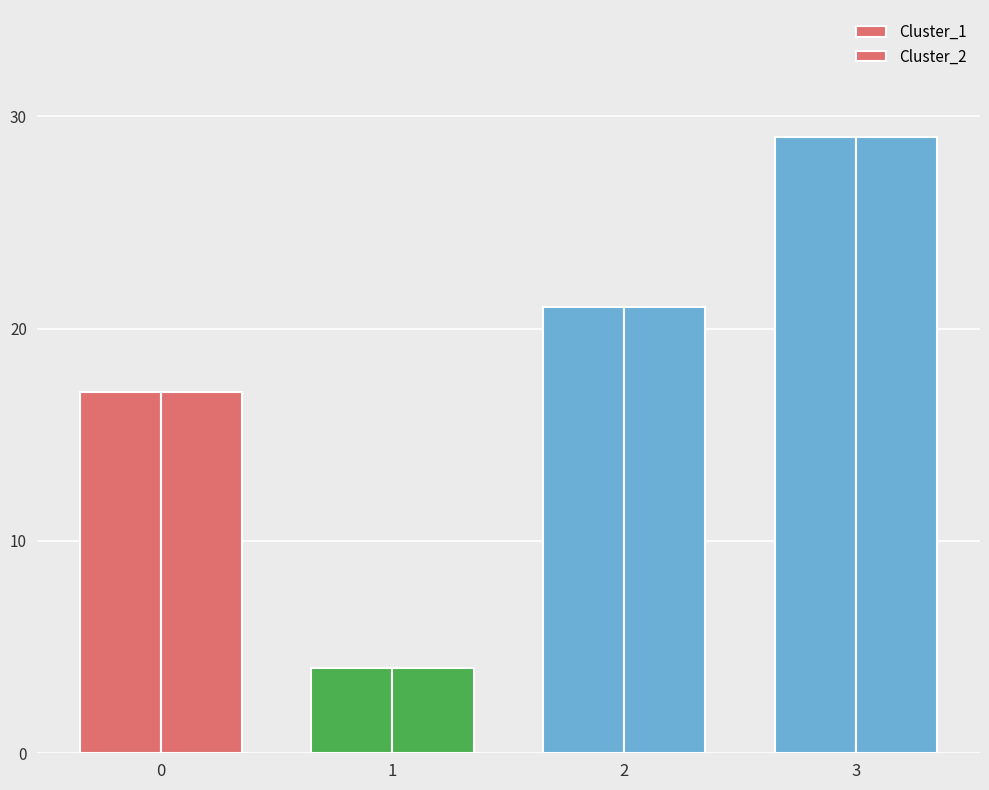

How many bars are there in total?

8